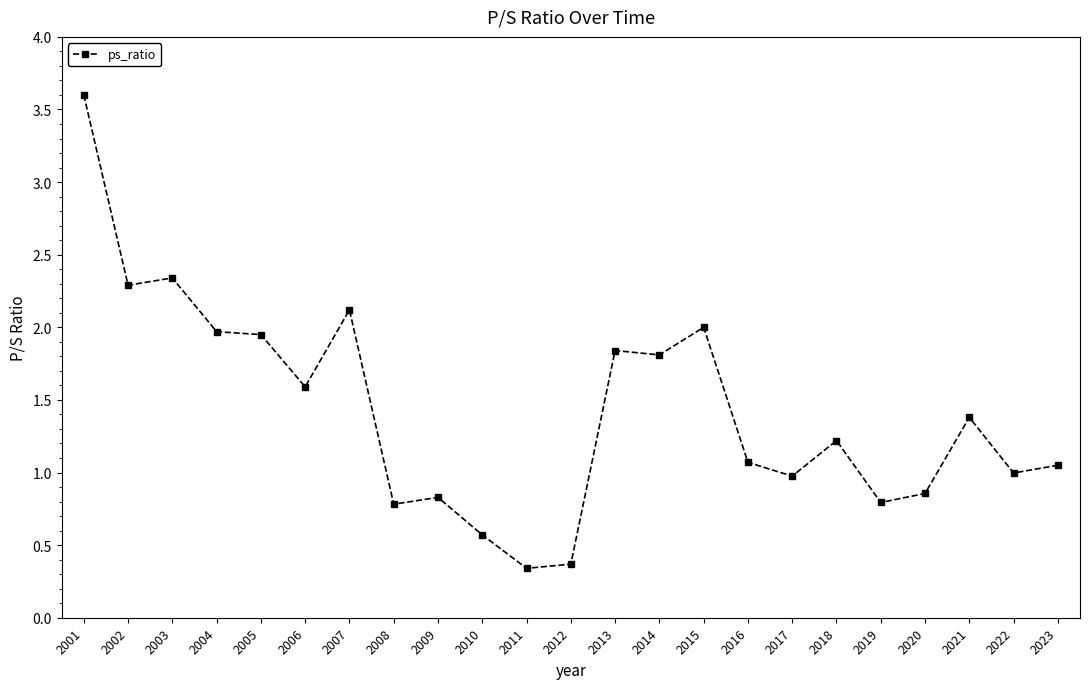

Read the value at 2006.

1.6